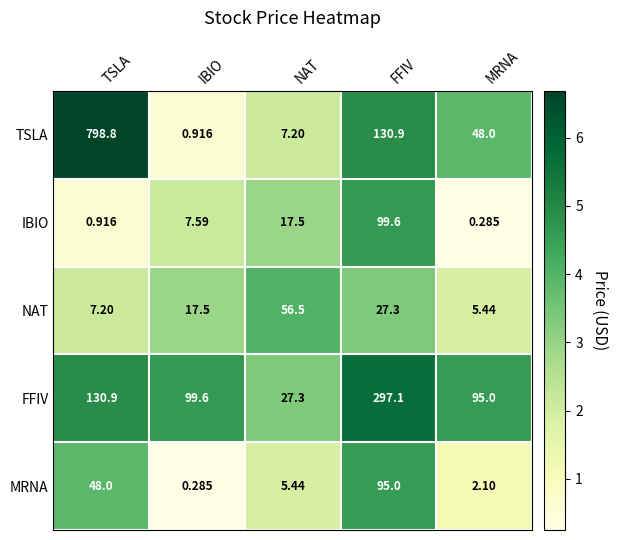

Which category has the highest value in the IBIO series?

FFIV